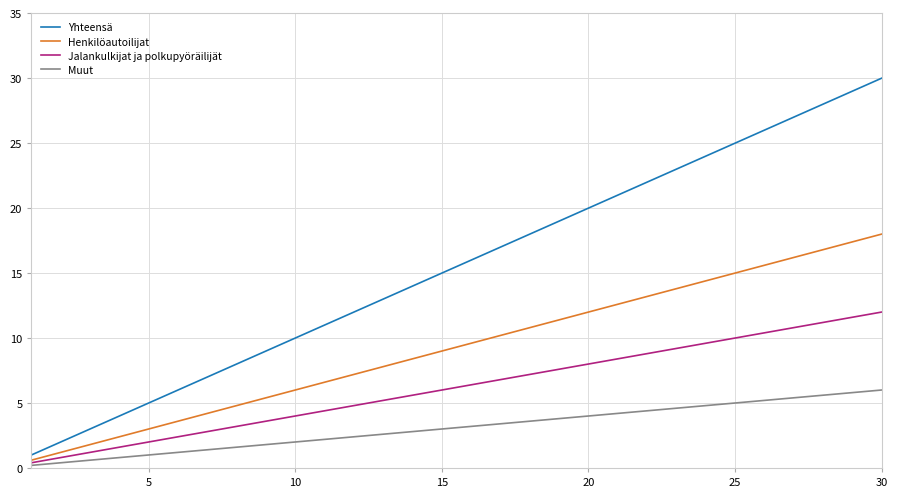

Rank the series by their maximum value, from lowest to highest.

Muut, Jalankulkijat ja polkupyöräilijät, Henkilöautoilijat, Yhteensä